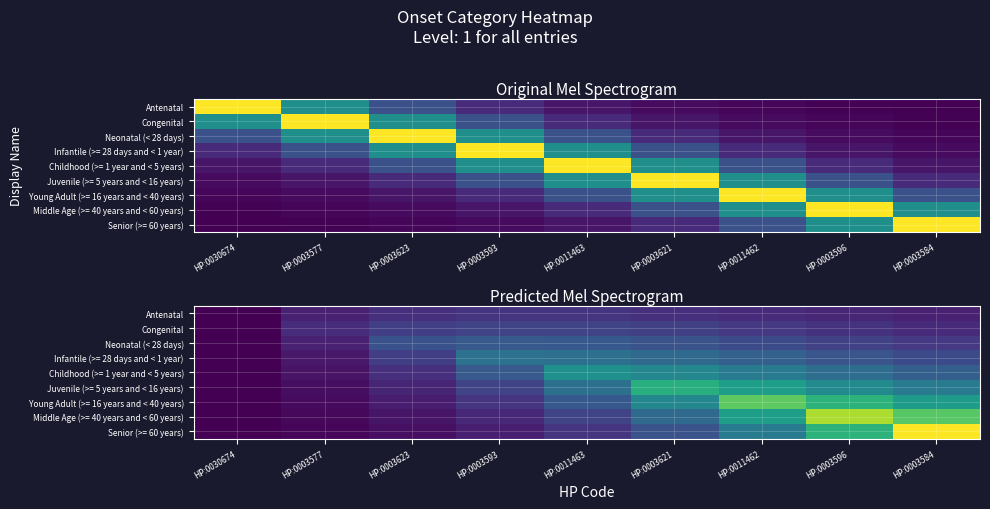

At which label does Congenital reach its minimum?

HP:0030674